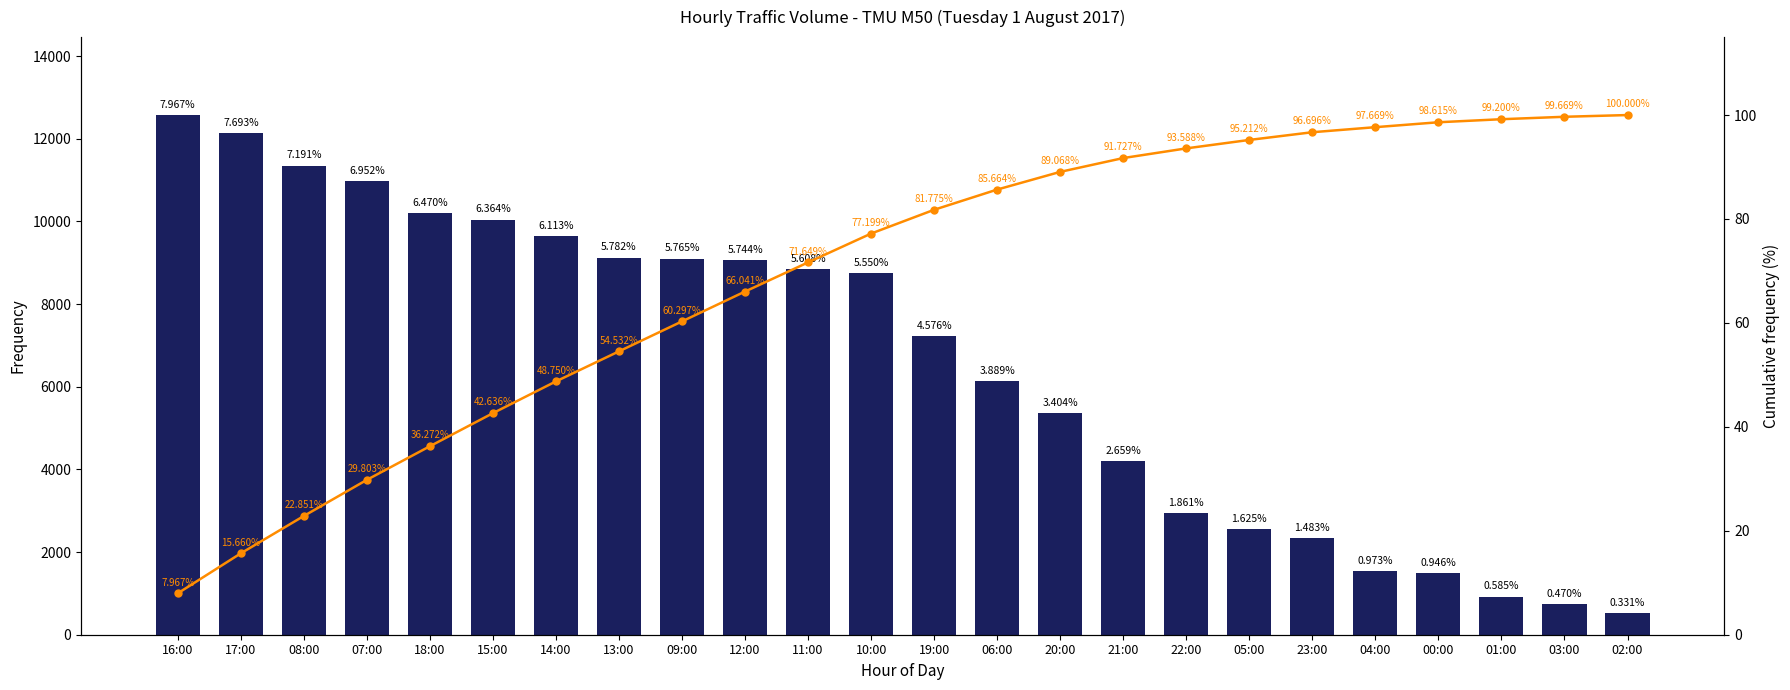

Which series has the largest total across all categories?

Volume